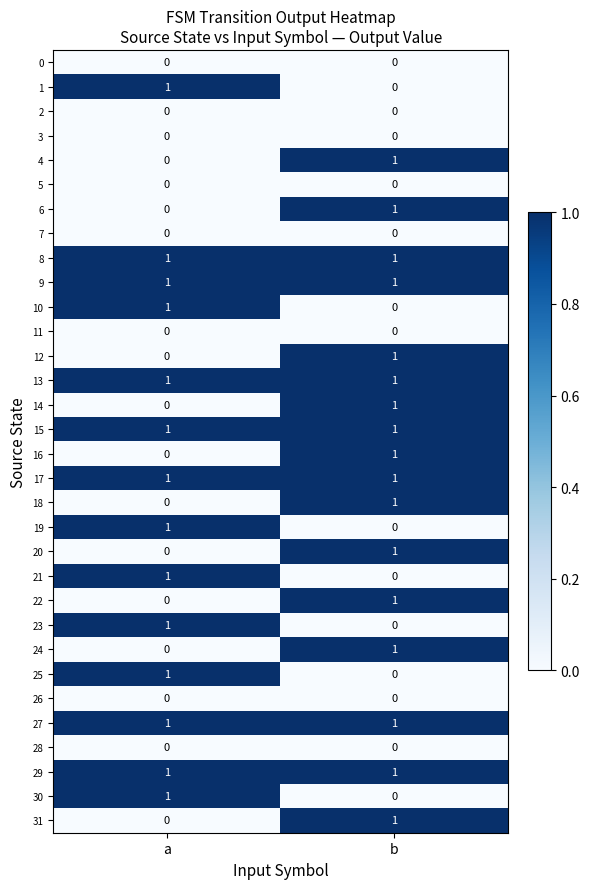

At which category is the sum across all series the highest?

b